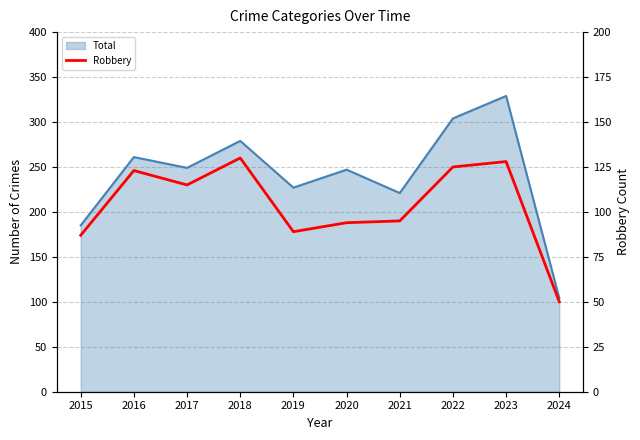

The value at 2016 is 123. True or false?

True